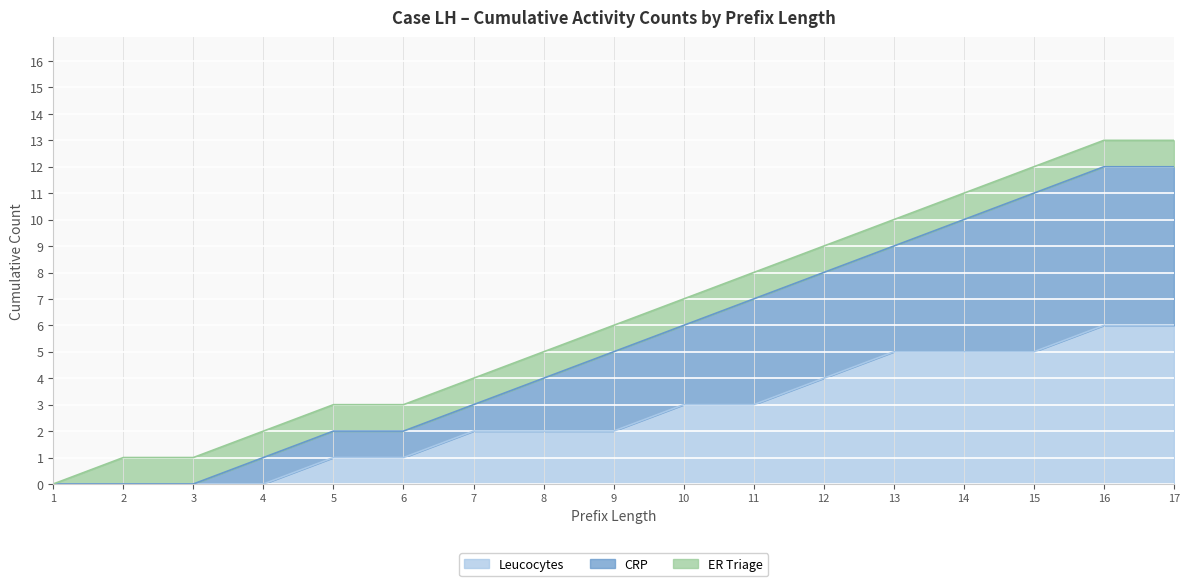

How many data points in Leucocytes are above 2?

8